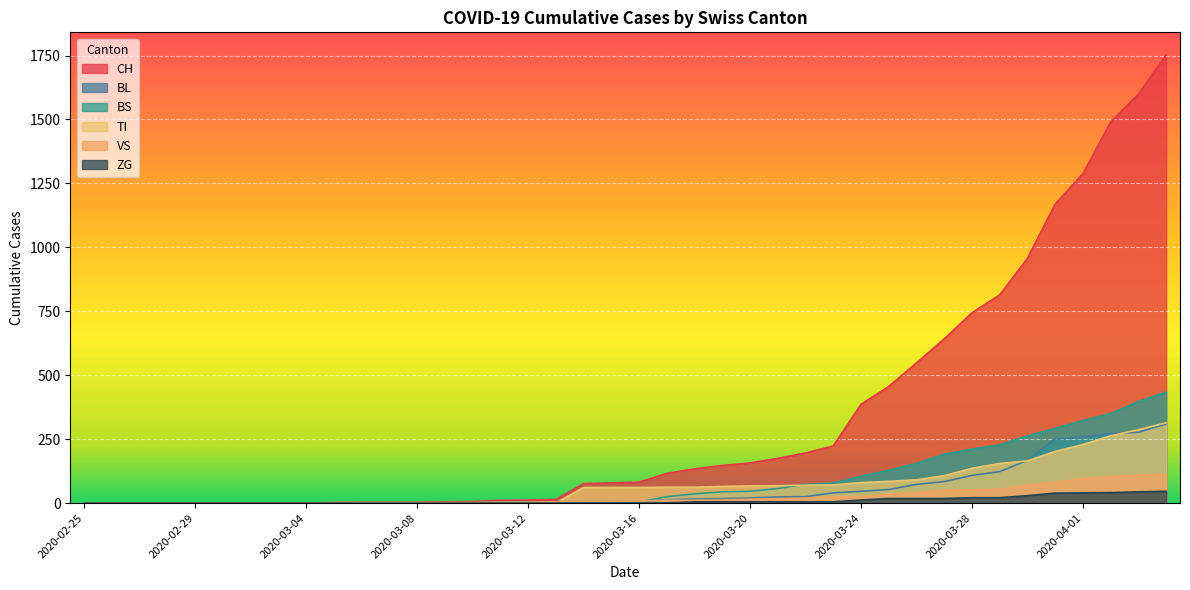

The BL series shows 60 at 2020-03-28. True or false?

False